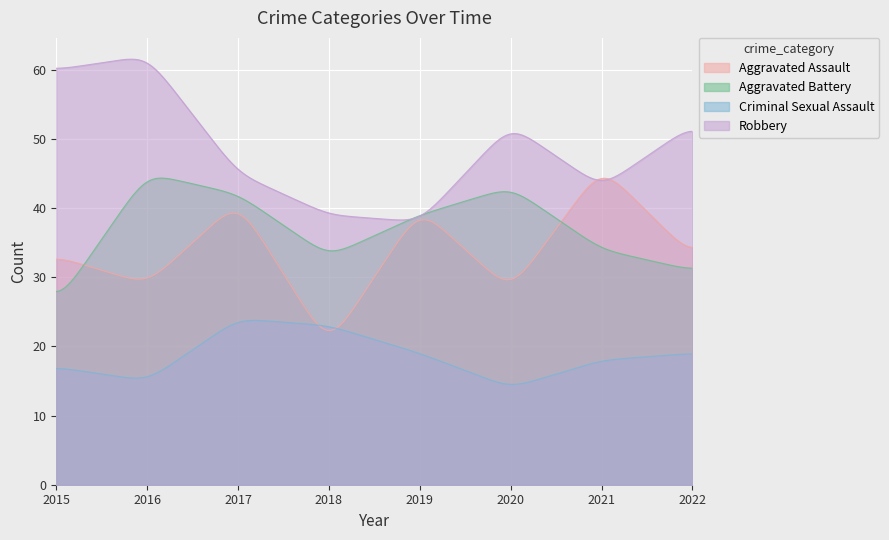

At which label does Aggravated Assault reach its minimum?

2018